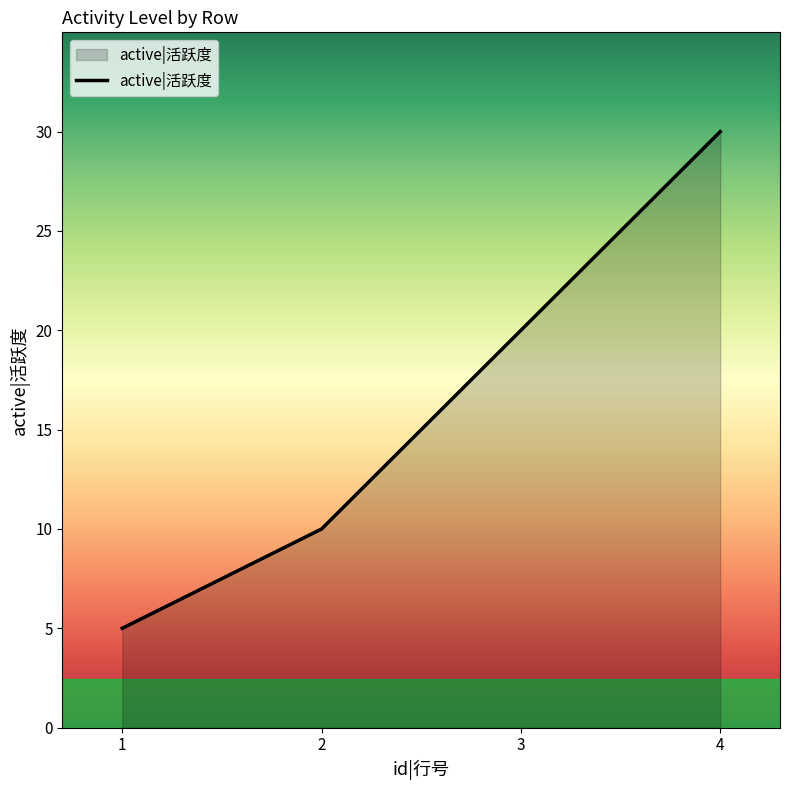

List the labels in order of value, smallest first.

1, 2, 3, 4